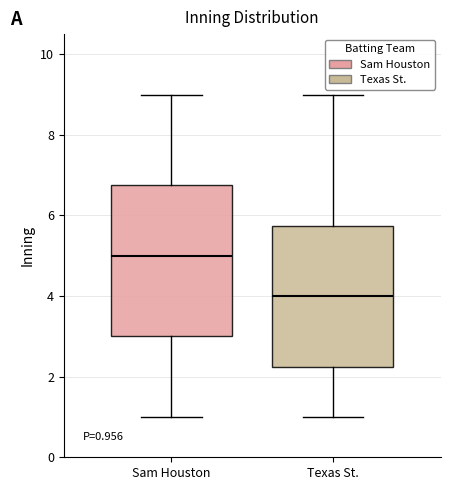

Comparing the boxes themselves (not the whiskers), which one is the tallest?

Sam Houston